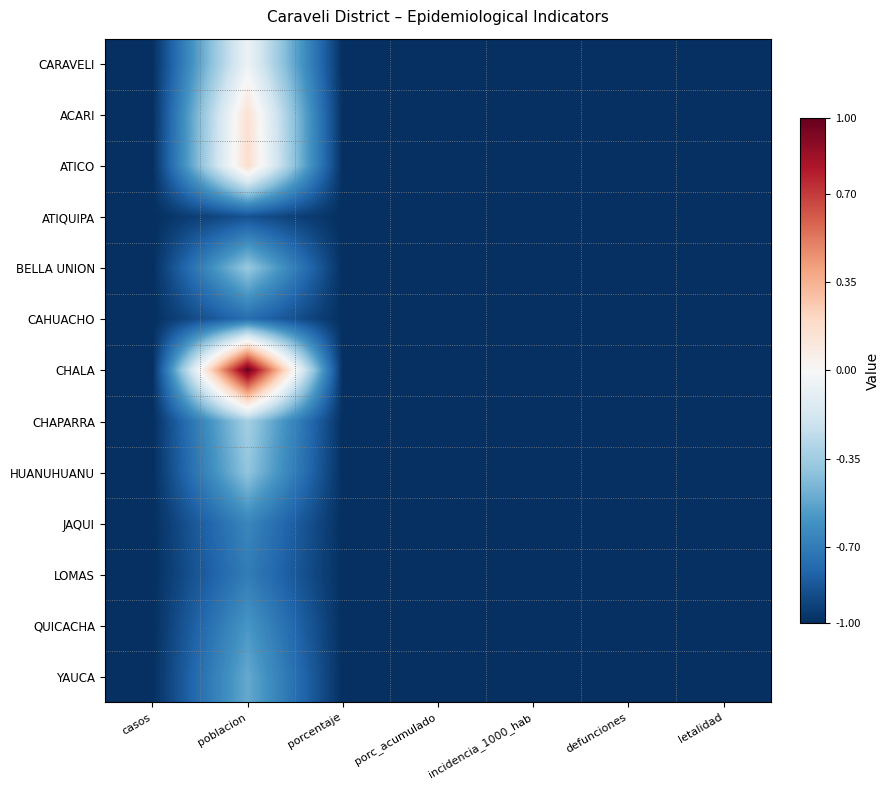

Which label corresponds to the largest value in the chart?

poblacion